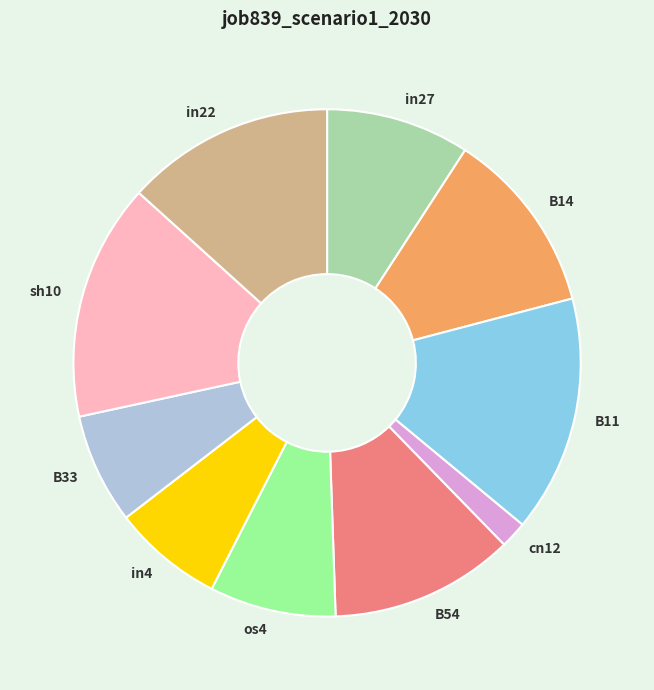

Does any single category account for the majority?

No